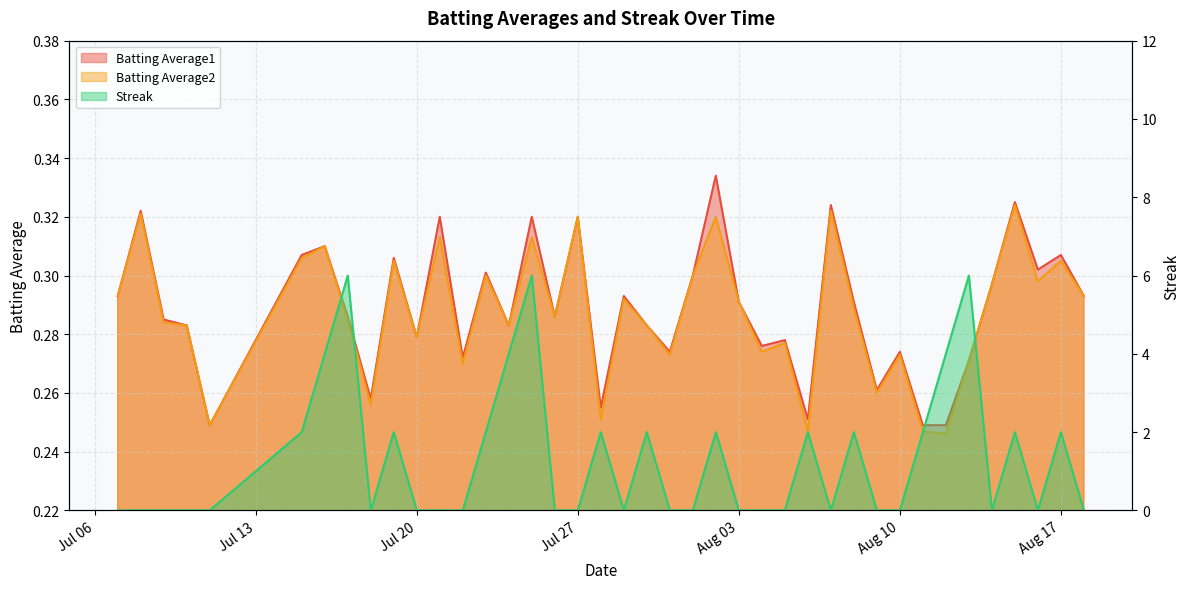

Which series has the largest range (max minus min)?

Streak